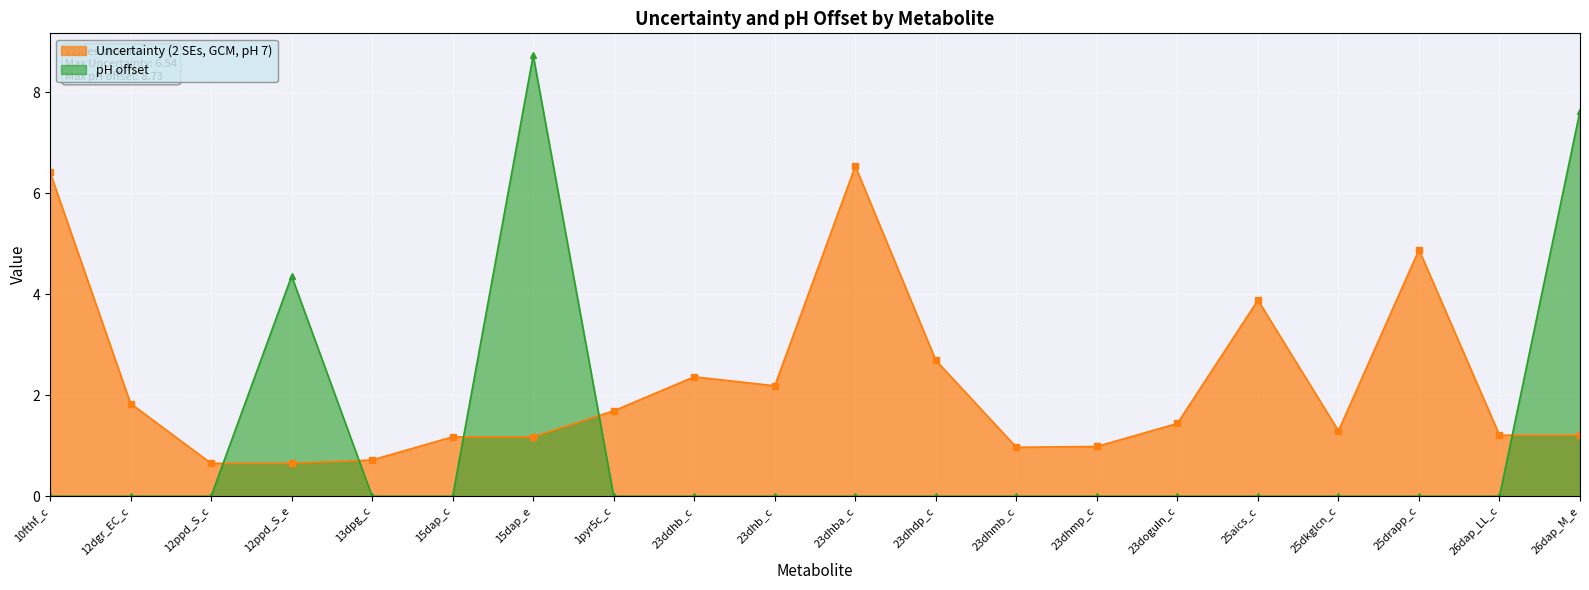

What is the total value across all series at 23doguln_c?

1.4